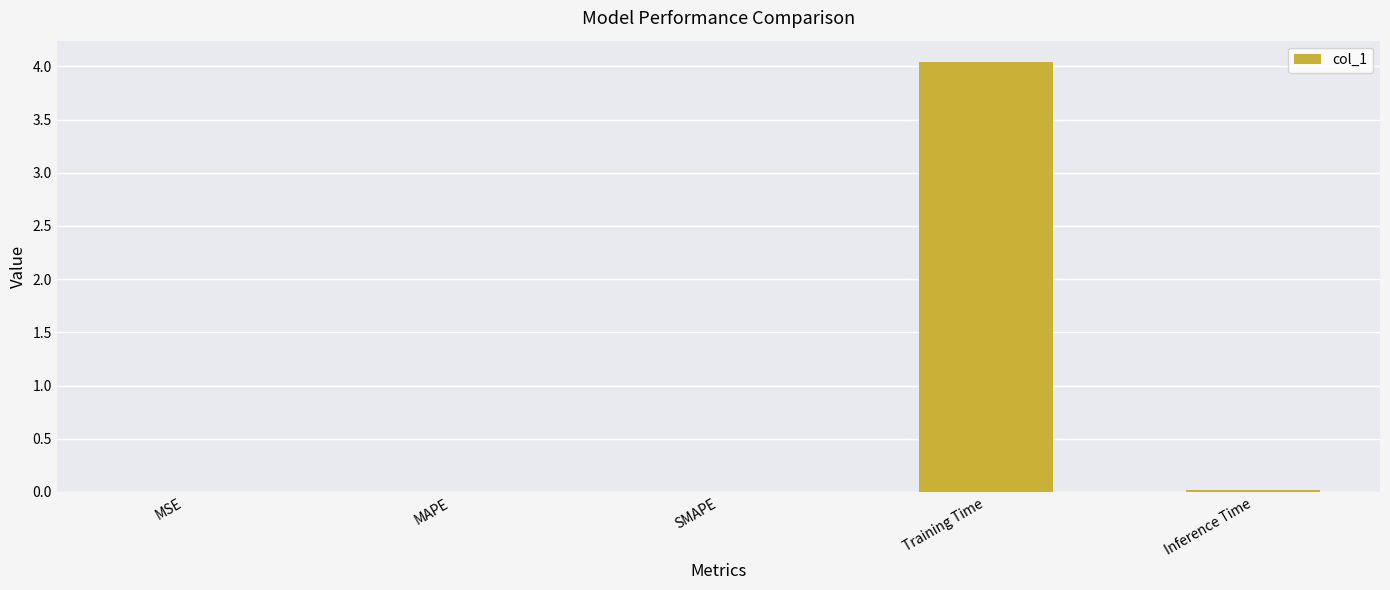

Which has a higher value, Inference Time or Training Time?

Training Time